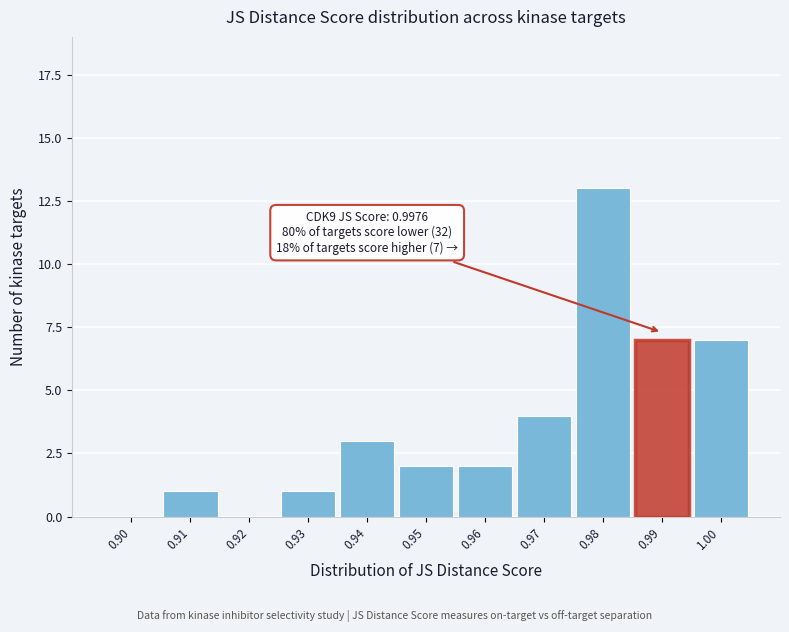

Reading right to left, transcribe all the data shown in this chart.

1.00=7	0.99=7	0.98=13	0.97=4	0.96=2	0.95=2	0.94=3	0.93=1	0.92=0	0.91=1	0.90=0